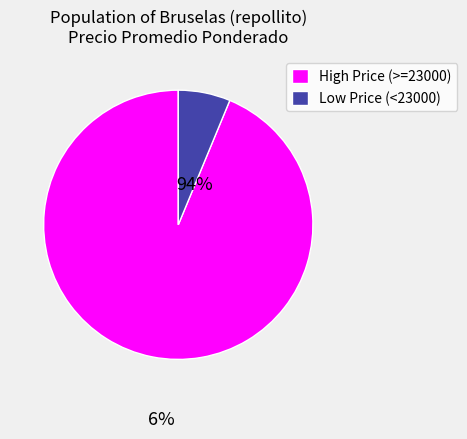

Is the sum of Low Price (<23000) and High Price (>=23000) greater than half?

Yes